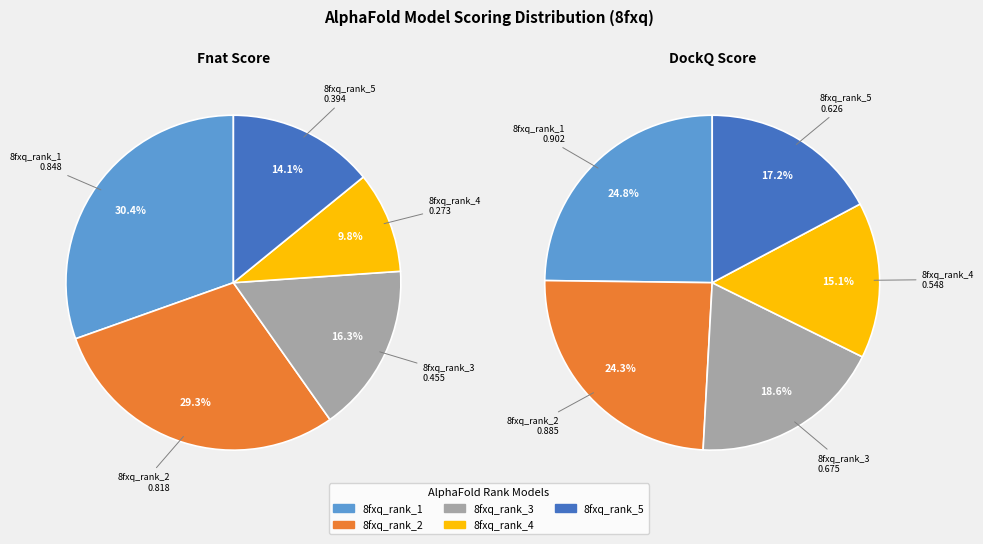

Combined, do values_dockq and values_fnat account for over 50%?

Yes